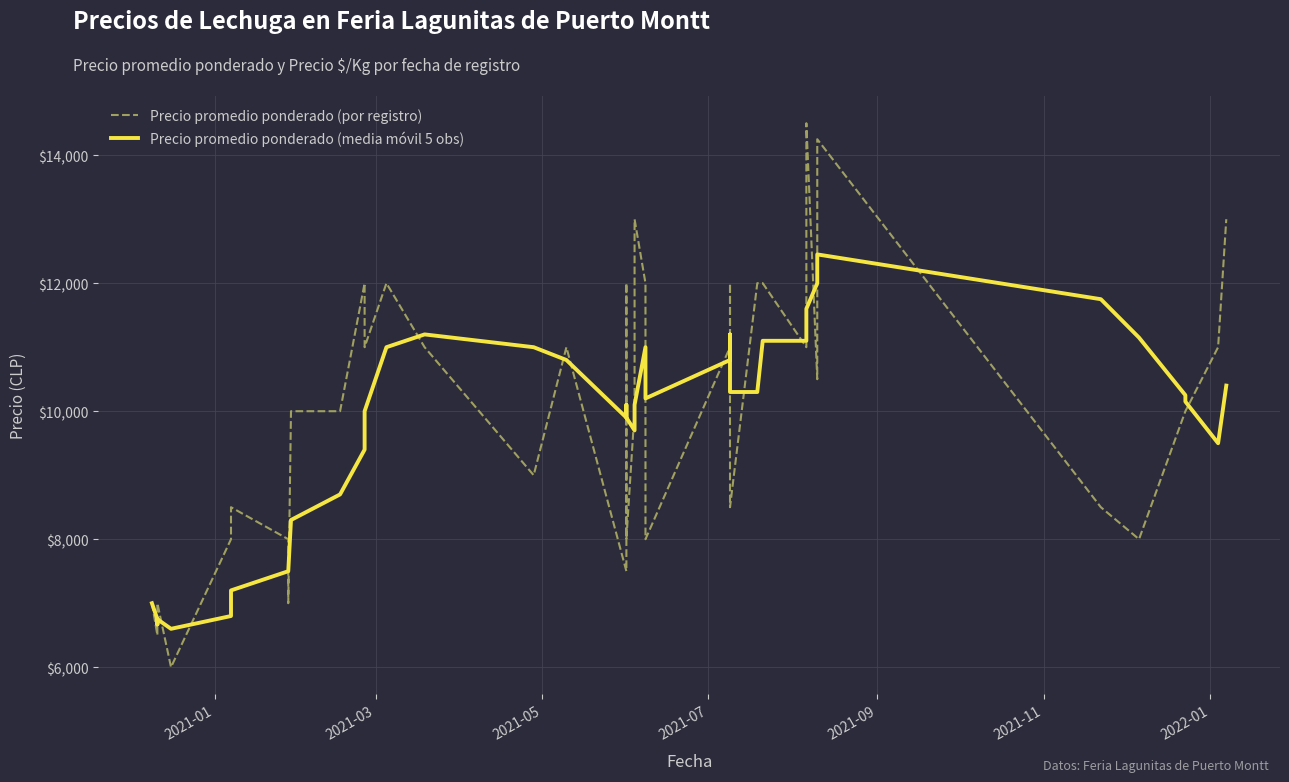

At how many categories does at least one series exceed 11478?

13